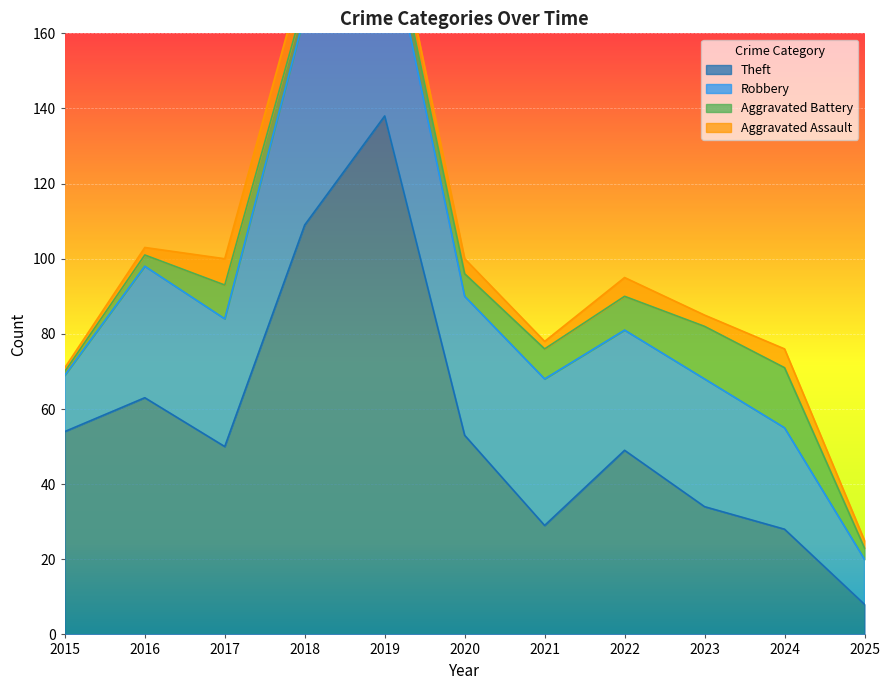

True or false: Aggravated Battery has more than 1 interior local peaks.

True